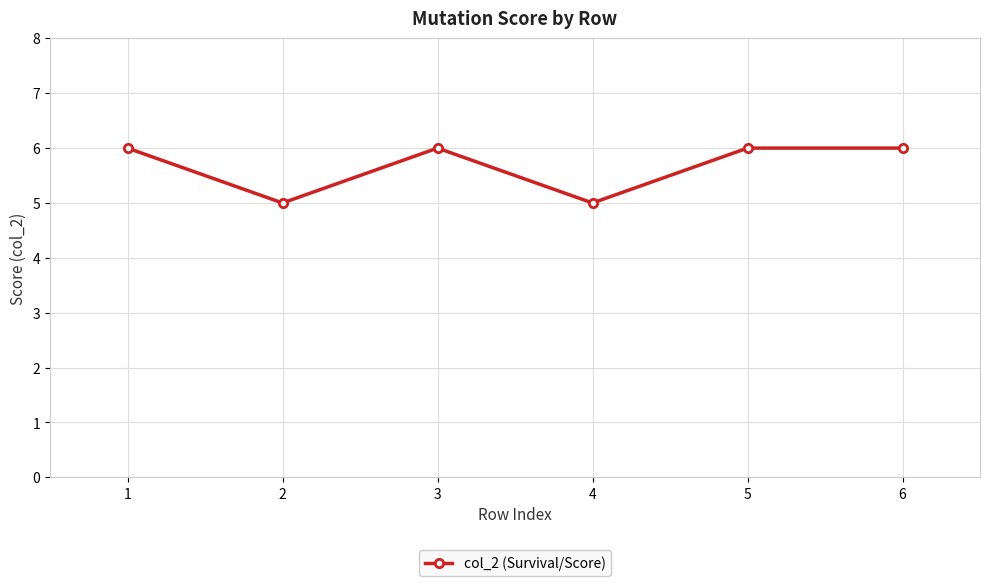

At which category does the data reach its first local valley?

2